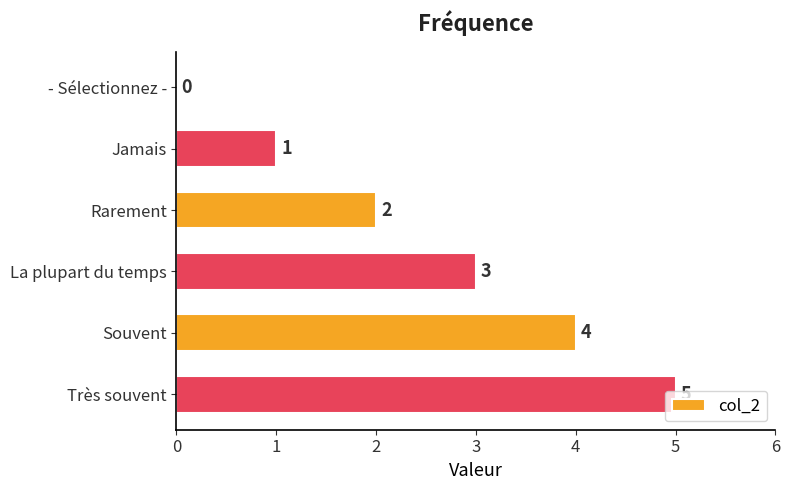

Between - Sélectionnez - and Rarement, which is larger?

Rarement